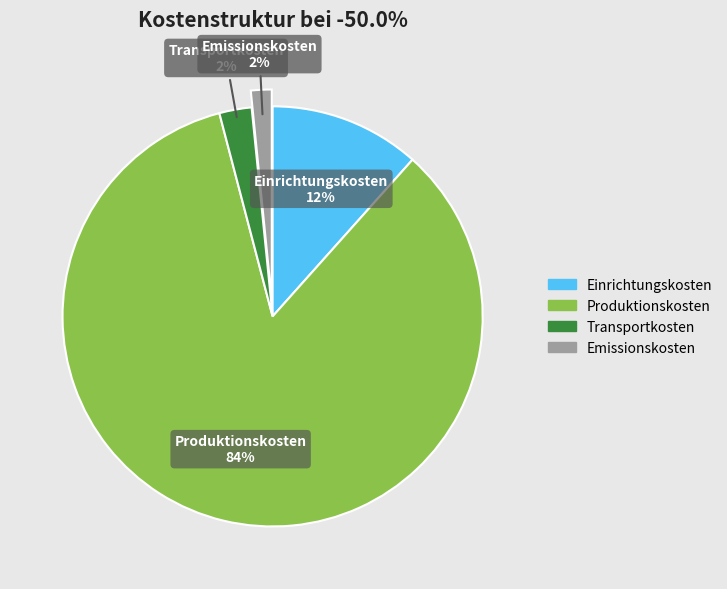

Is the sum of Einrichtungskosten and Transportkosten greater than half?

No